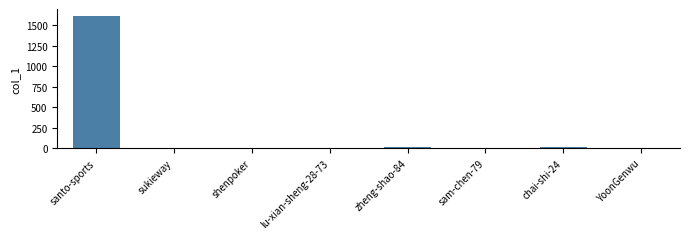

Is it true that the value at sukieway is -640?

False